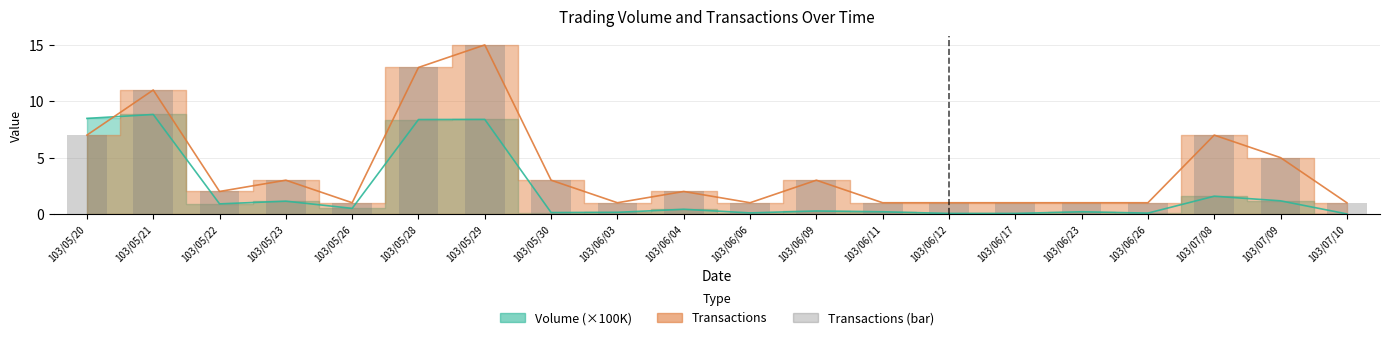

How many bars are there in total?

20